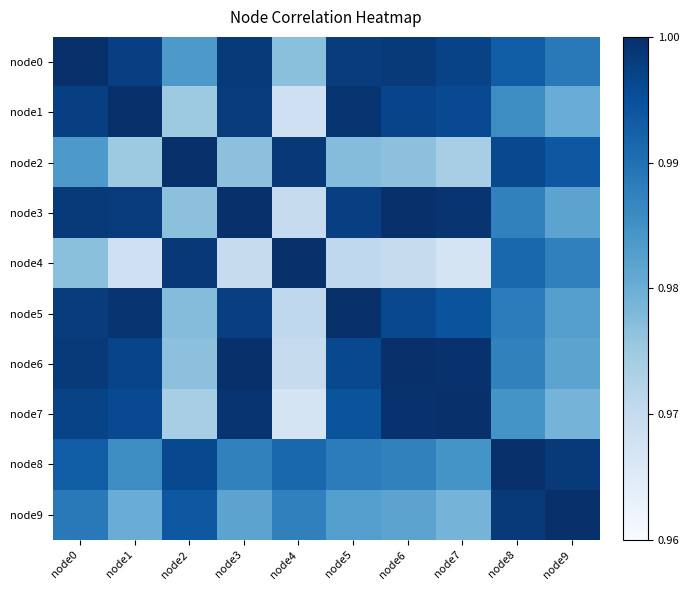

Which series has the widest spread of values?

node4